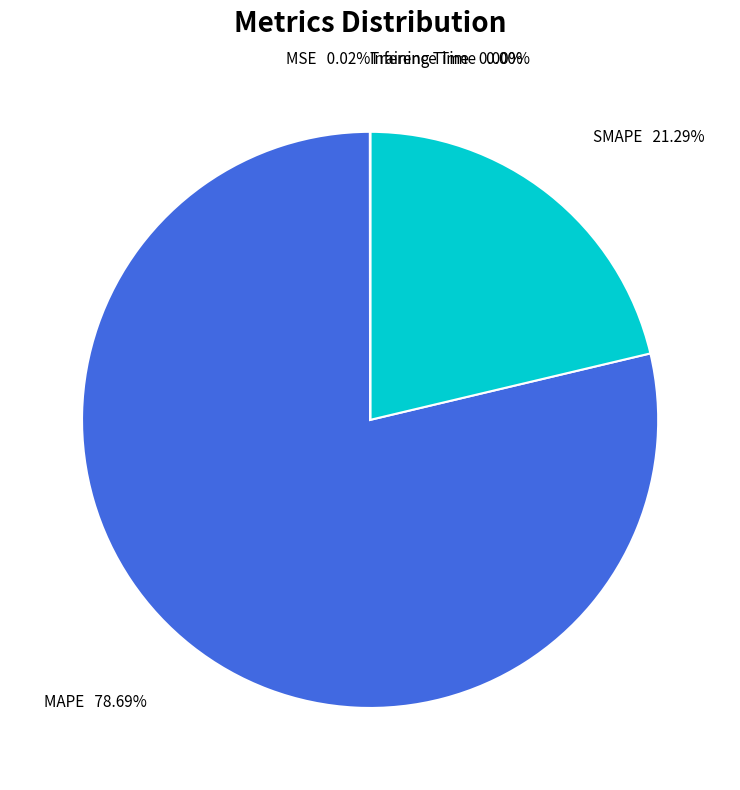

What percentage is NOT represented by MAPE?

21.3%